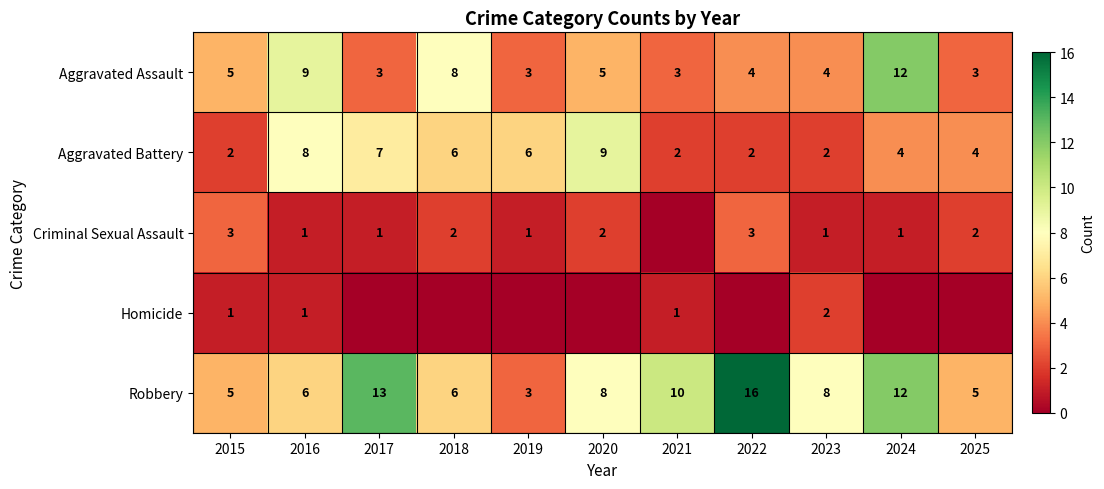

What is the maximum value shown in the chart?

16